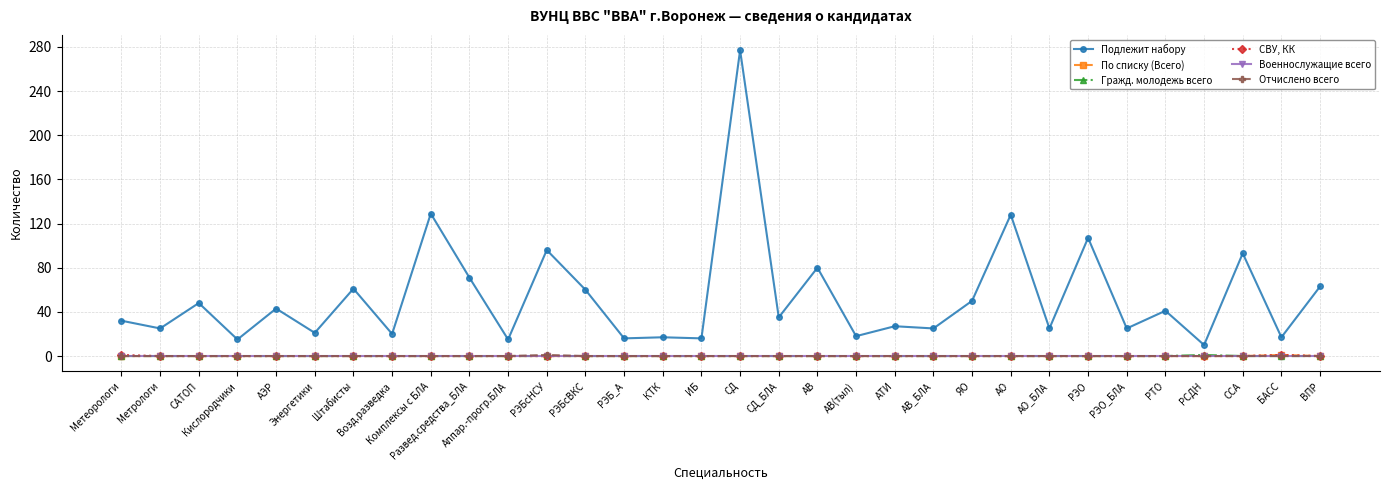

Which series has the widest spread of values?

Подлежит набору